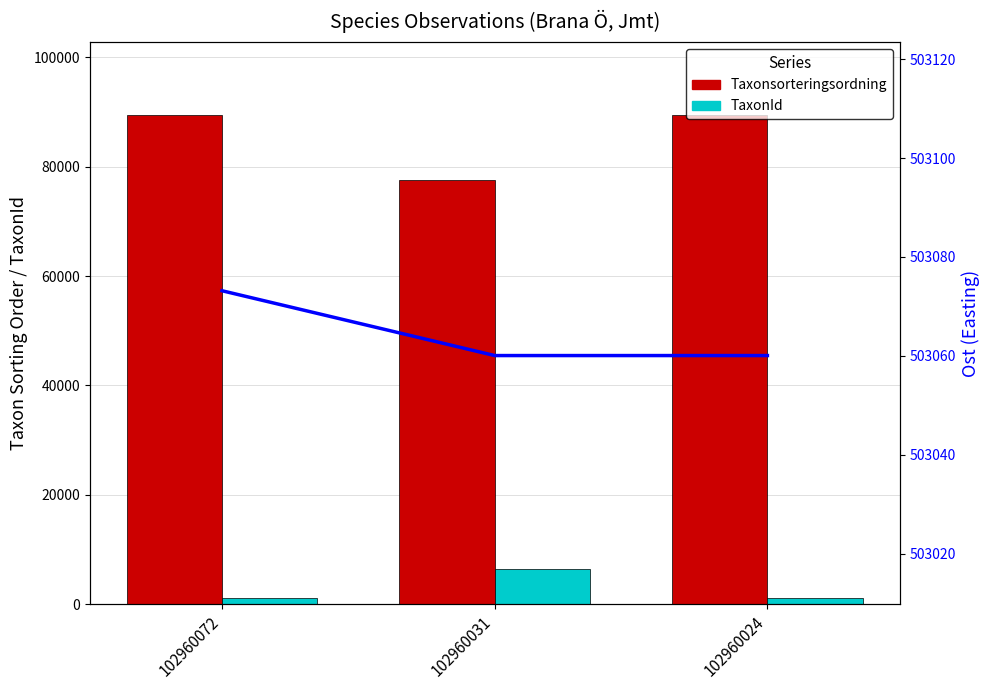

How many distinct data groups are displayed?

3